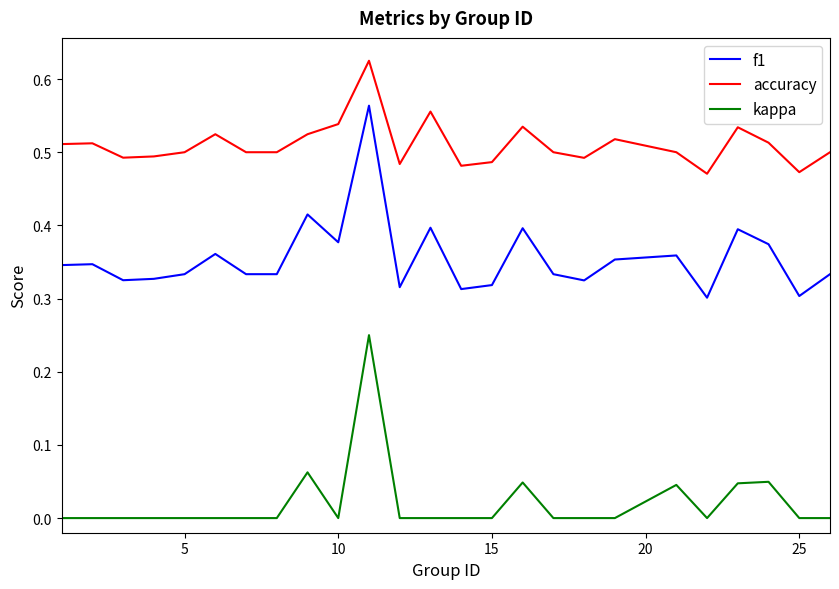

List the series in order of their overall mean, lowest first.

kappa, f1, accuracy